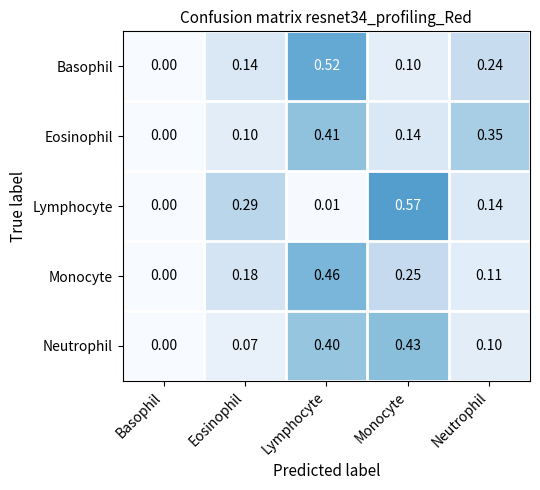

At which label does Neutrophil reach its minimum?

Basophil